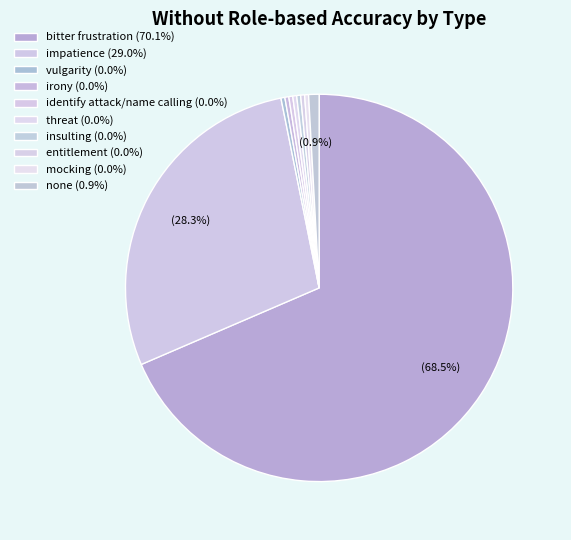

How much of the chart is everything except irony?

100.0%